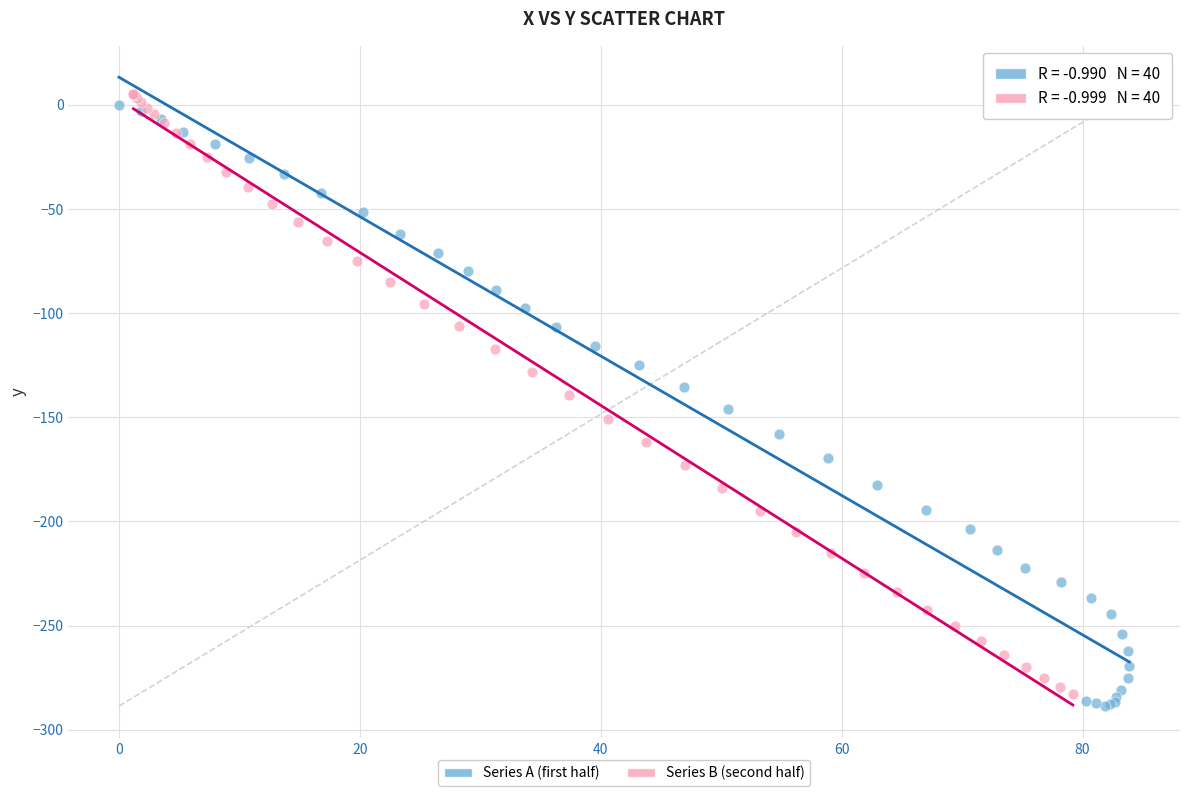

What are all the series names shown in the legend?

Series A (first half), Series B (second half)